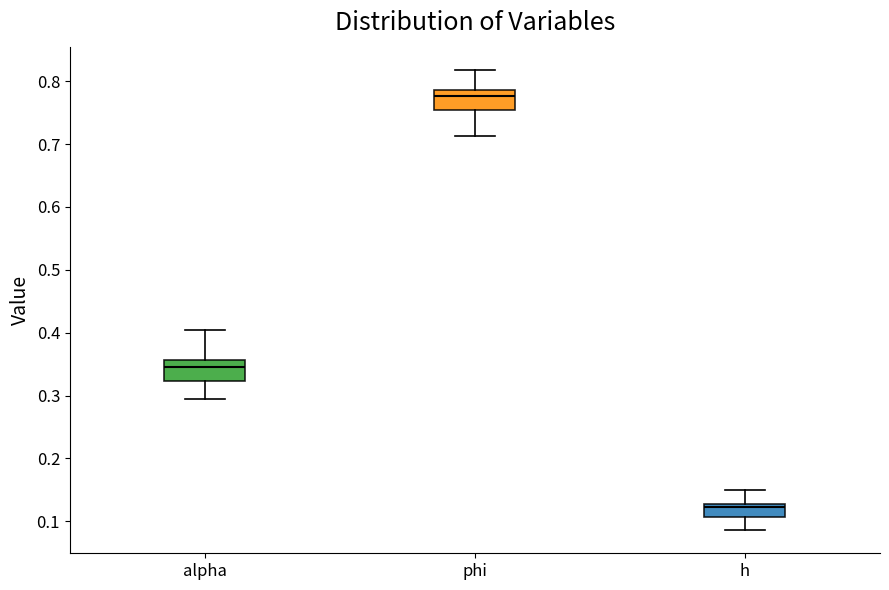

Reading left to right, transcribe this box plot: for each box, give where its median line is, the range the box spans, and where its two whiskers end, as read against the y-axis. The values are not printed on the chart, so give them approximately, as read against the axis.

alpha: median 0.35, box 0.32 to 0.36, whiskers 0.29 to 0.40
phi: median 0.78, box 0.75 to 0.79, whiskers 0.71 to 0.82
h: median 0.12, box 0.11 to 0.13, whiskers 0.09 to 0.15